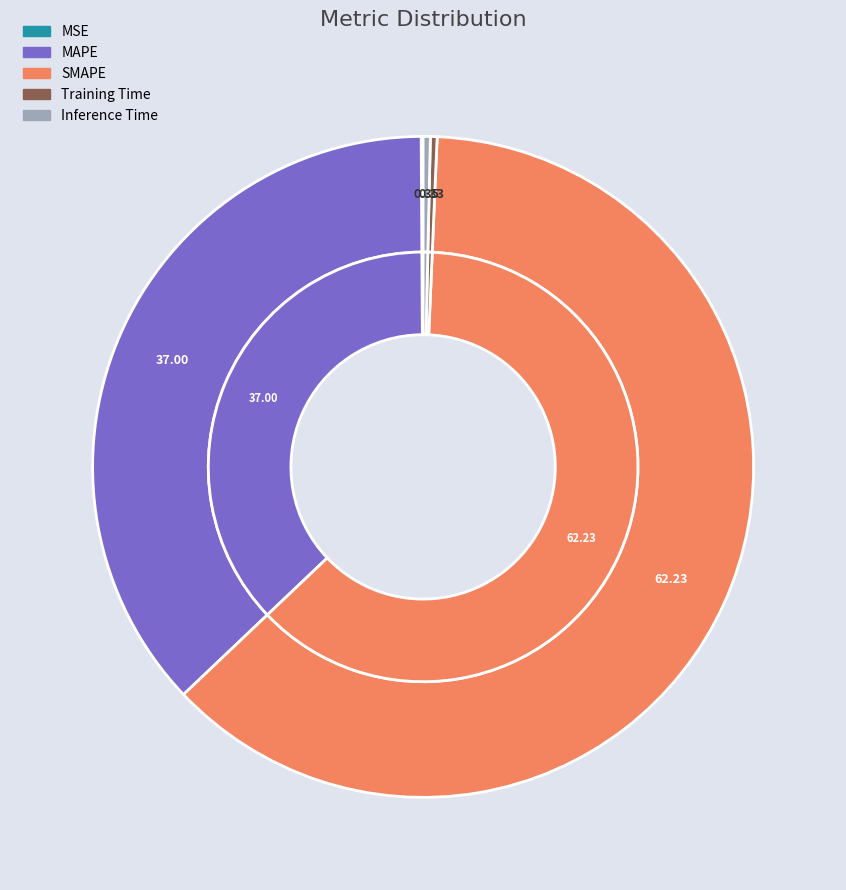

What is the smallest slice in the pie chart?

MSE